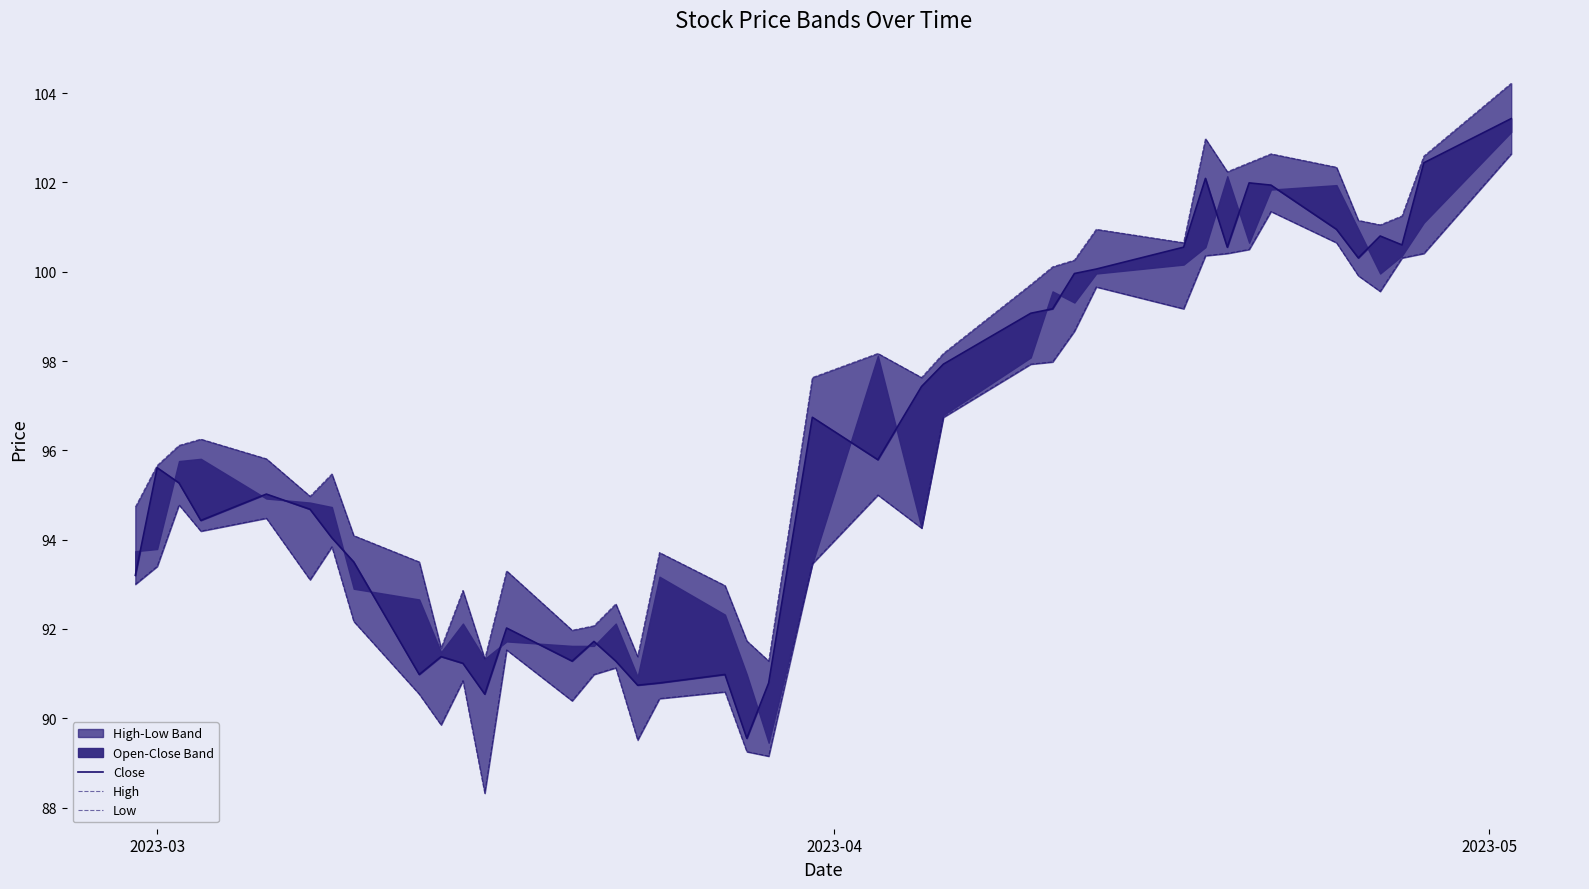

How many data points does each series have?

40